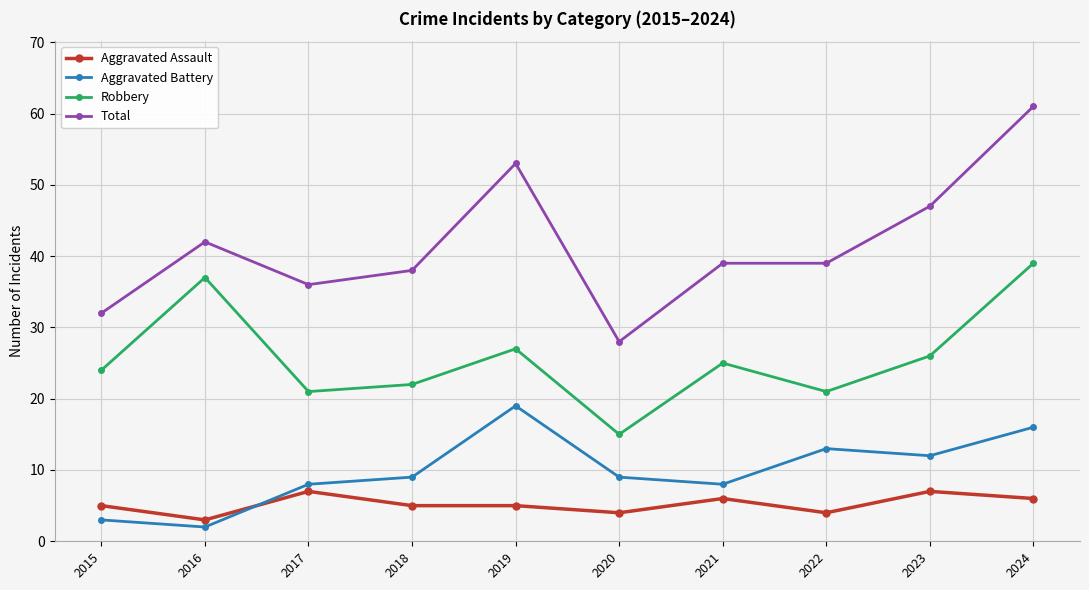

What is the difference between the second highest and minimum values in the Robbery series?

22